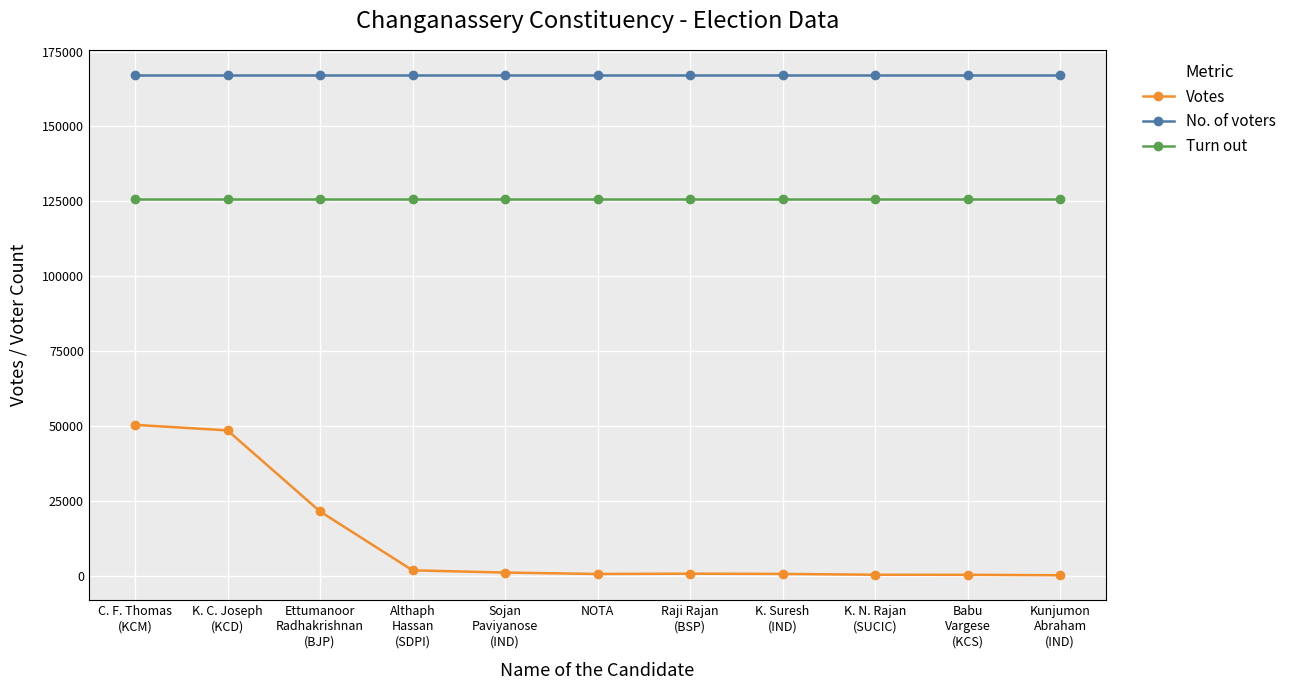

Which series has the widest spread of values?

Votes